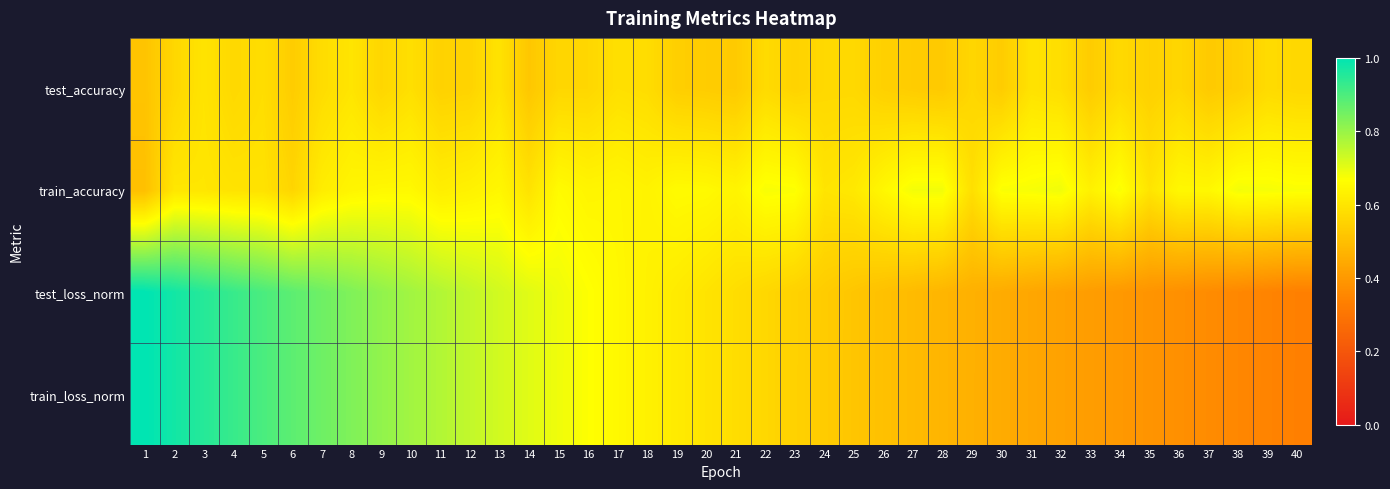

How many categories are shown in the chart?

40